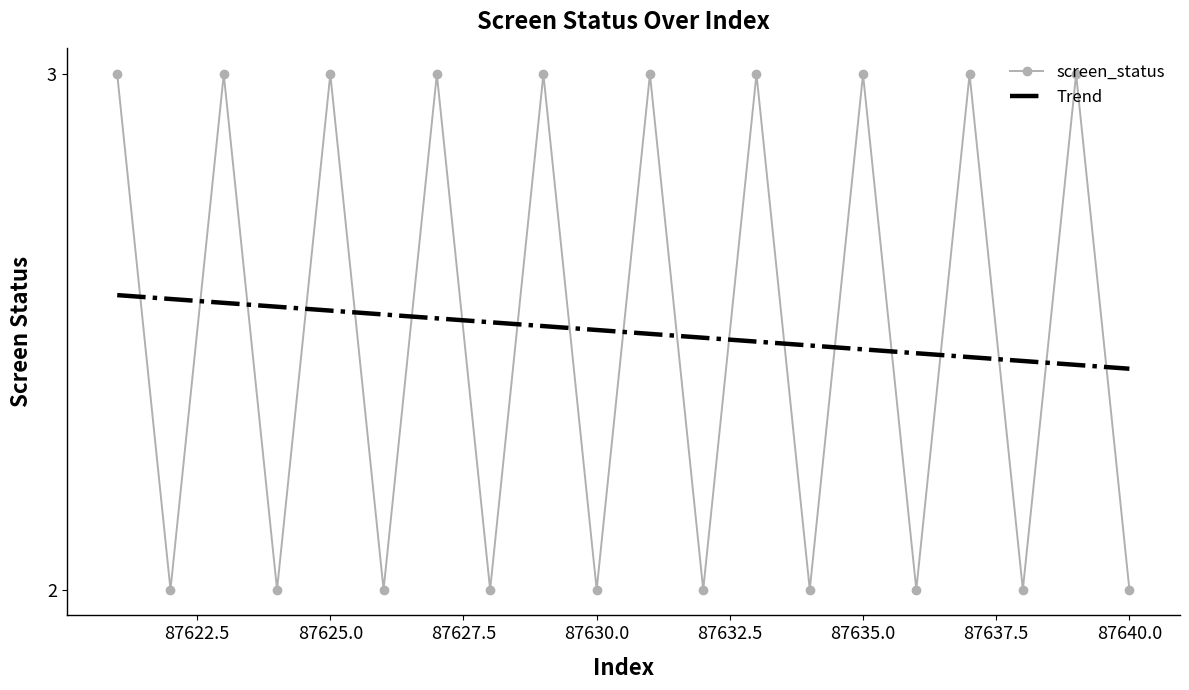

Reading right to left, list all the values displayed in this chart.

2	3	2	3	2	3	2	3	2	3	2	3	2	3	2	3	2	3	2	3